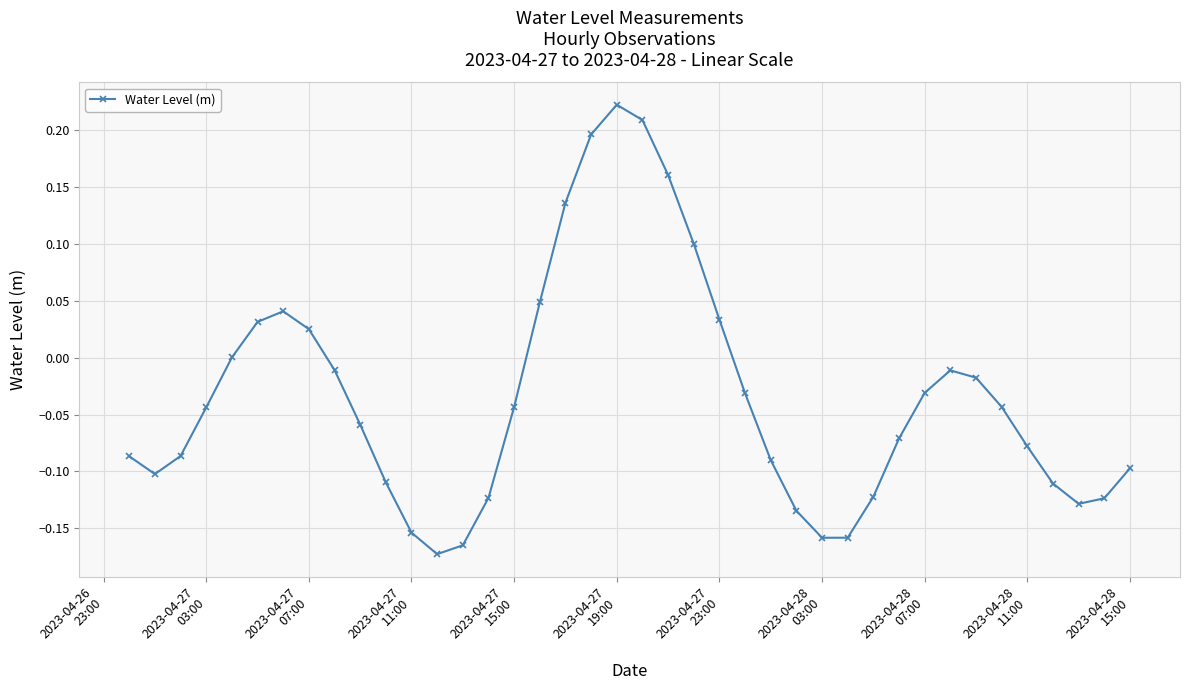

True or false: there are more than 0 points higher than both neighbors.

True